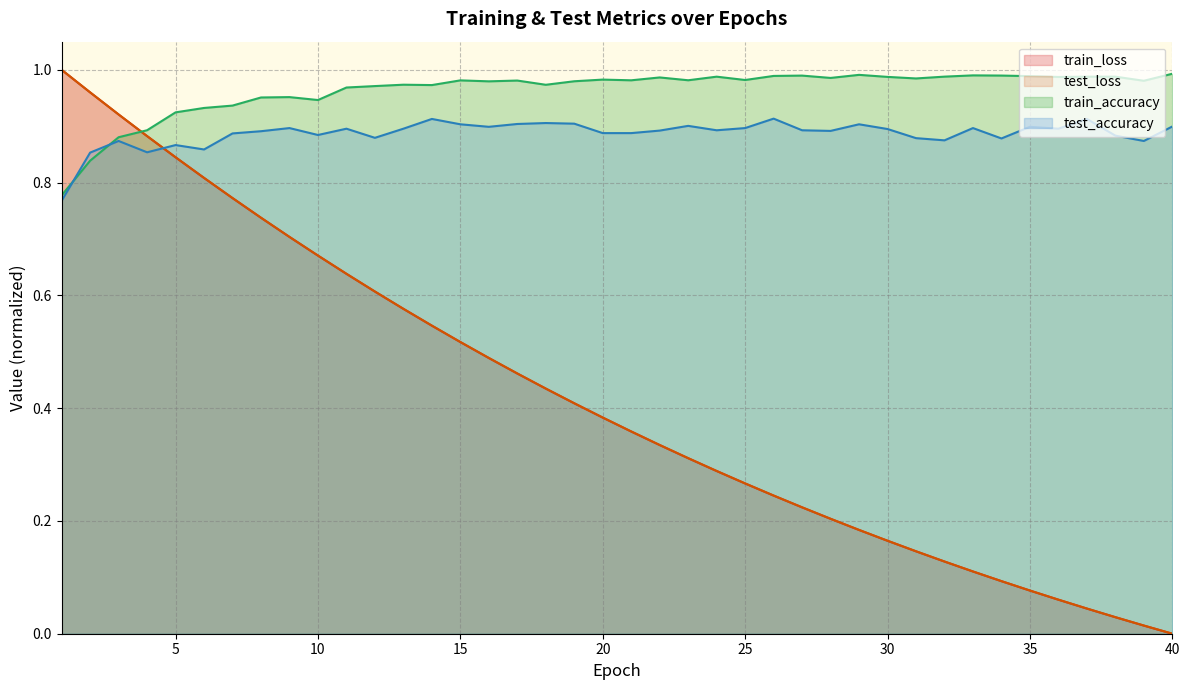

Where is train_accuracy nearest to the value 0?

1